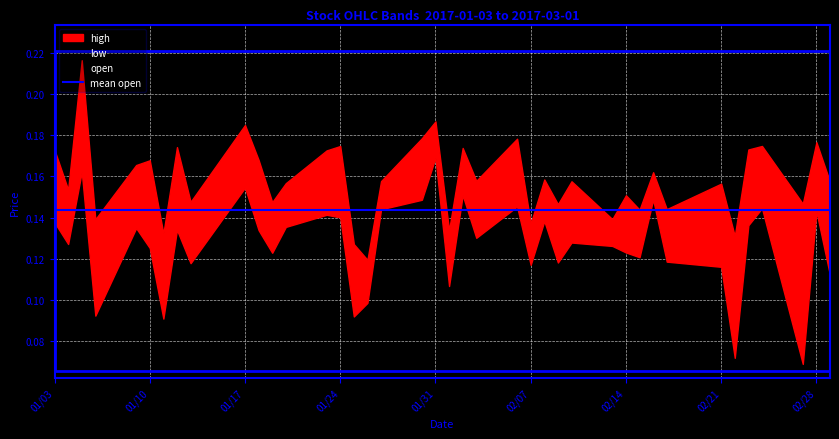

Reading left to right, what are all the values shown in this chart?

low: 0.1	0.1	0.2	0.1	0.1	0.1	0.1	0.1	0.1	0.2	0.1	0.1	0.1	0.1	0.1	0.1	0.1	0.1	0.1	0.2	0.1	0.2	0.1	0.1	0.1	0.1	0.1	0.1	0.1	0.1	0.1	0.1	0.1	0.1	0.1	0.1	0.1	0.1	0.1	0.1
open: 0.1	0.2	0.2	0.1	0.2	0.2	0.1	0.2	0.1	0.2	0.1	0.1	0.1	0.2	0.1	0.1	0.1	0.1	0.2	0.2	0.1	0.2	0.1	0.2	0.1	0.1	0.1	0.1	0.1	0.1	0.1	0.2	0.1	0.1	0.1	0.2	0.2	0.1	0.2	0.1